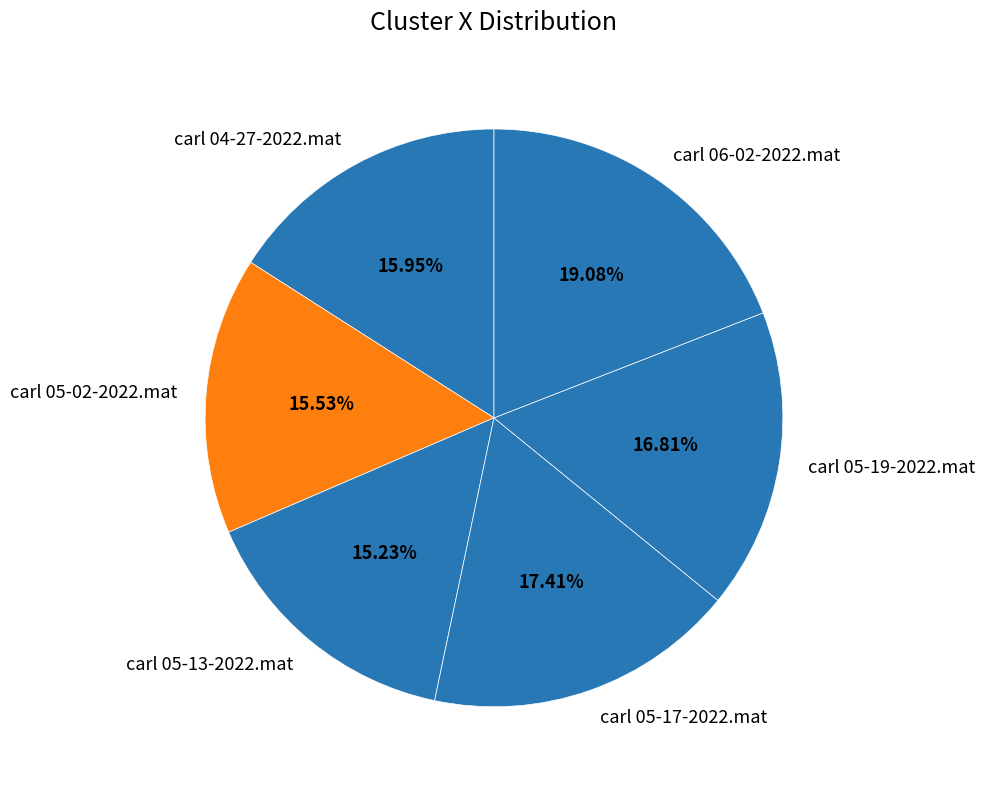

To the nearest percent, what portion does carl 05-17-2022.mat represent?

17%